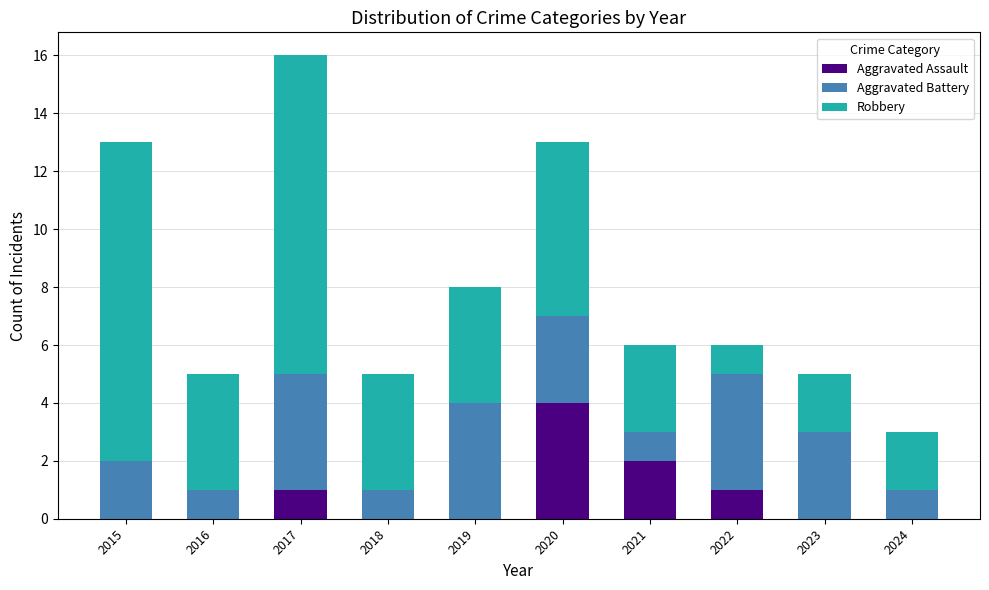

Is it true that Aggravated Assault equals 2 at 2023?

False